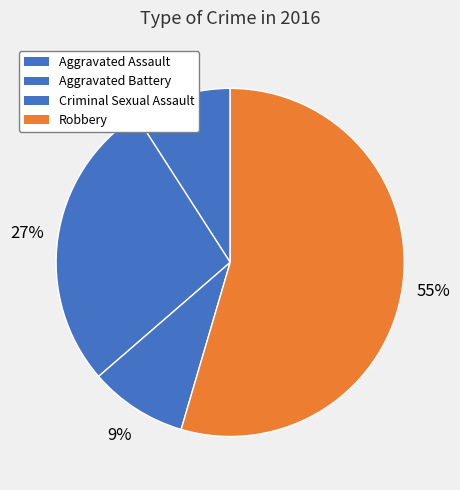

Count the number of slices in the pie.

4